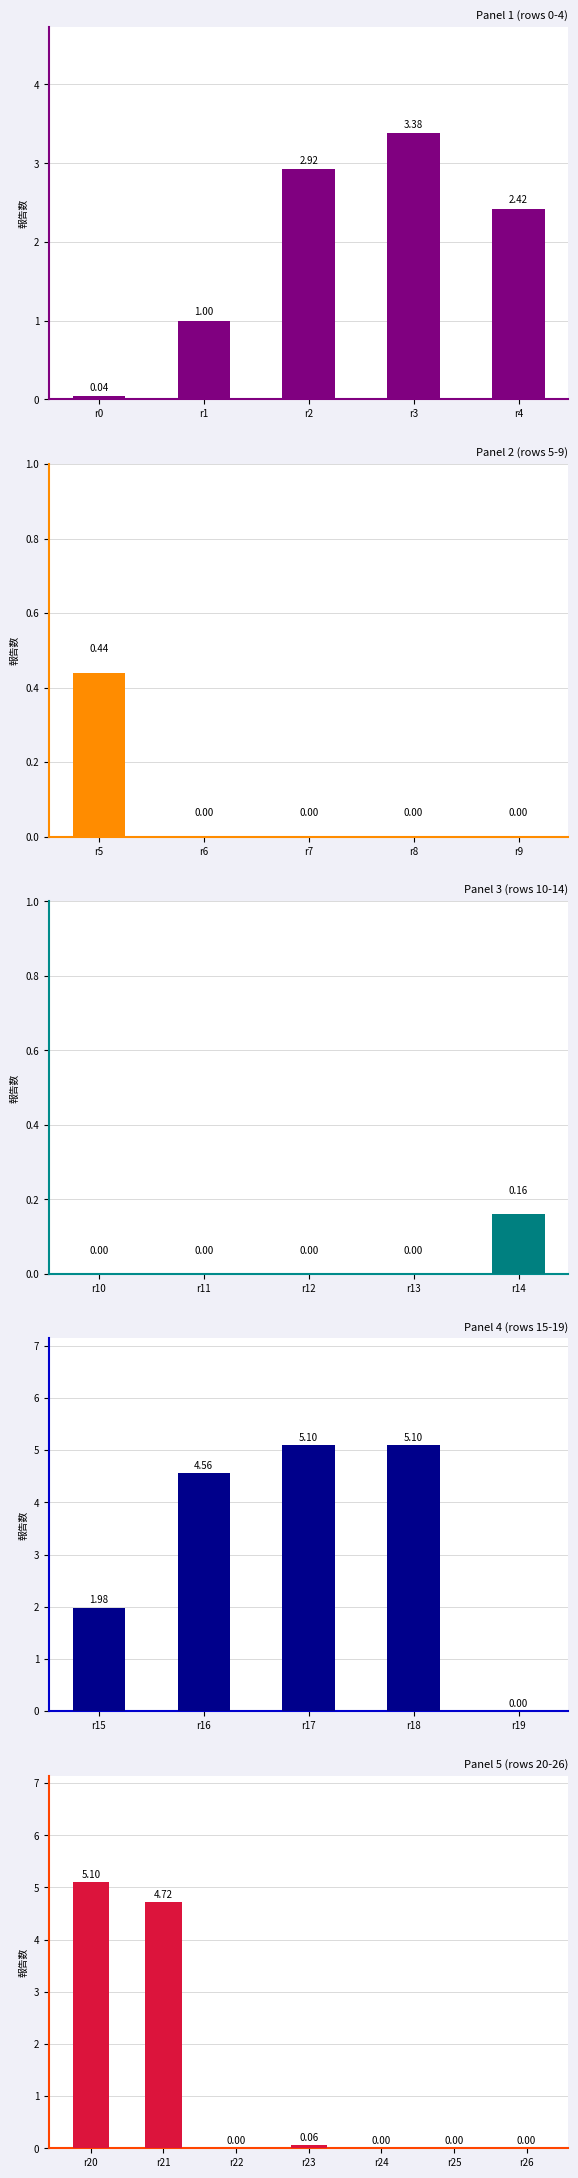

Count the number of data series in this chart.

1